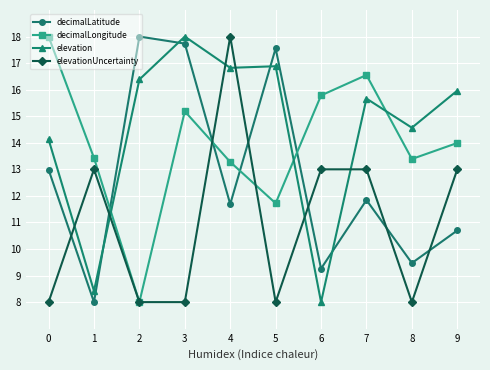

List the series in order of their overall mean, lowest first.

elevationUncertainty, decimalLatitude, decimalLongitude, elevation